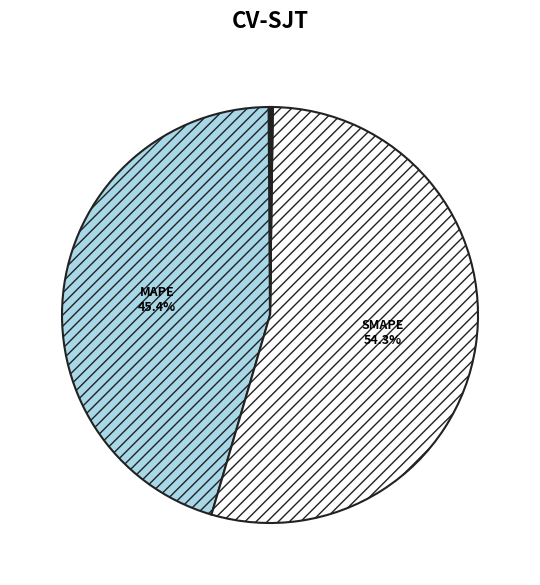

Which category accounts for the majority?

SMAPE